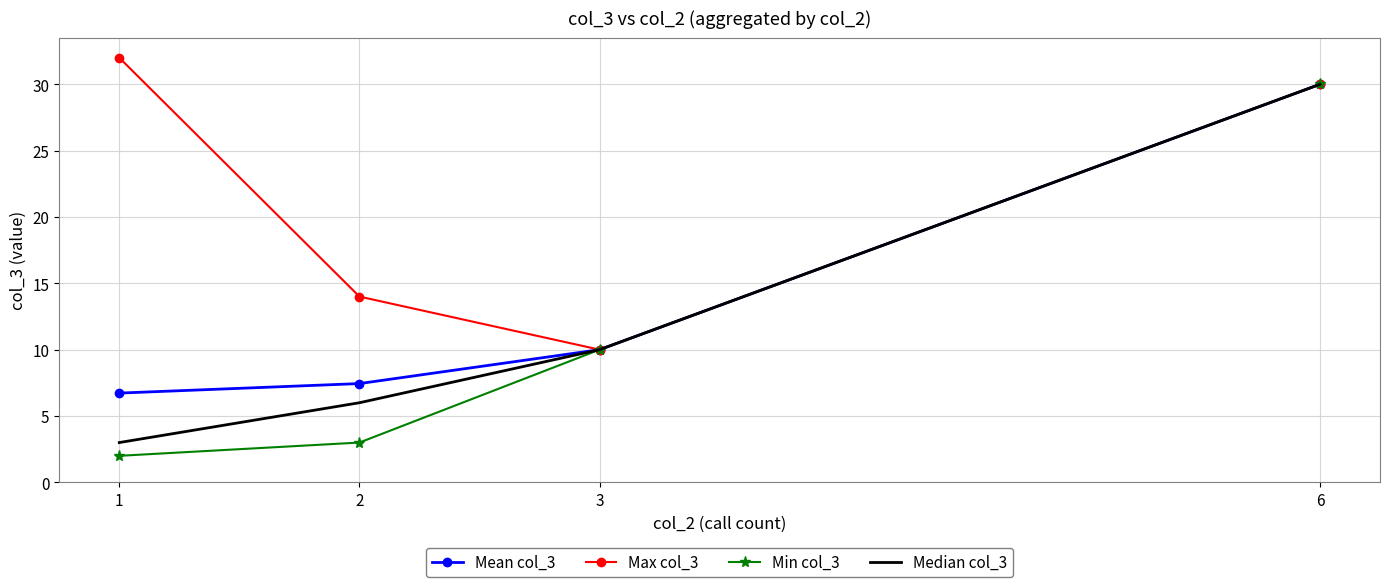

Rank the categories by Max col_3 value from lowest to highest.

3, 2, 6, 1